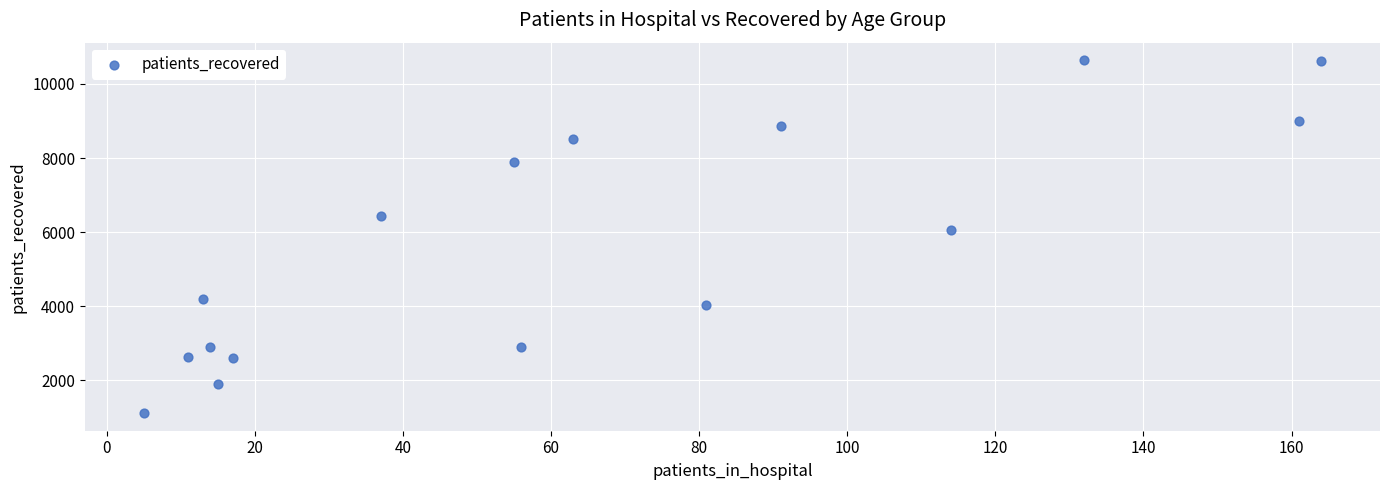

What Y value in the scatter plot is closest to 5876?

6064